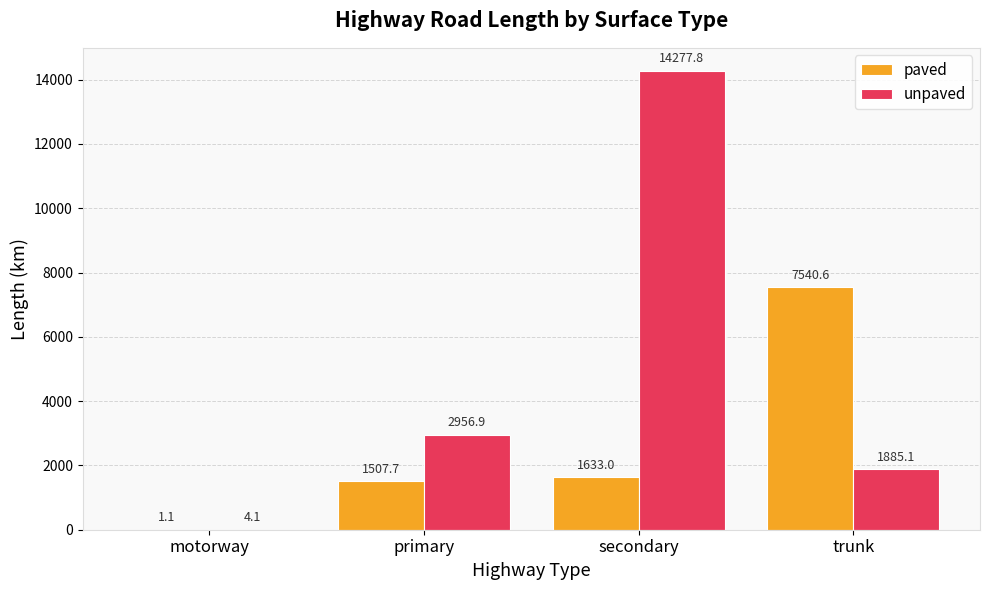

Which series has the largest range (max minus min)?

unpaved